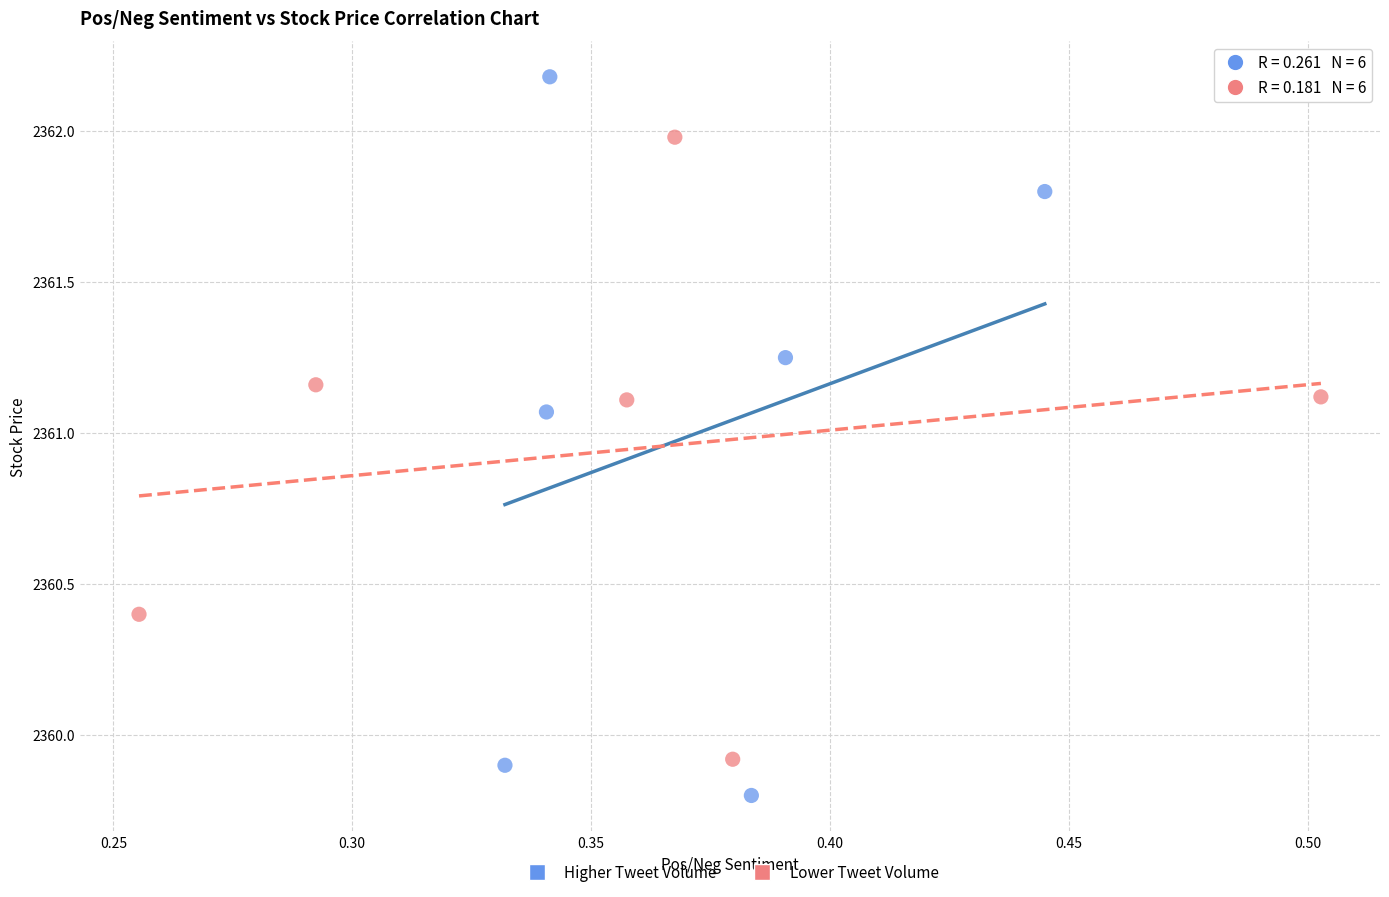

What are all the series names shown in the legend?

Higher Tweet Volume, Lower Tweet Volume